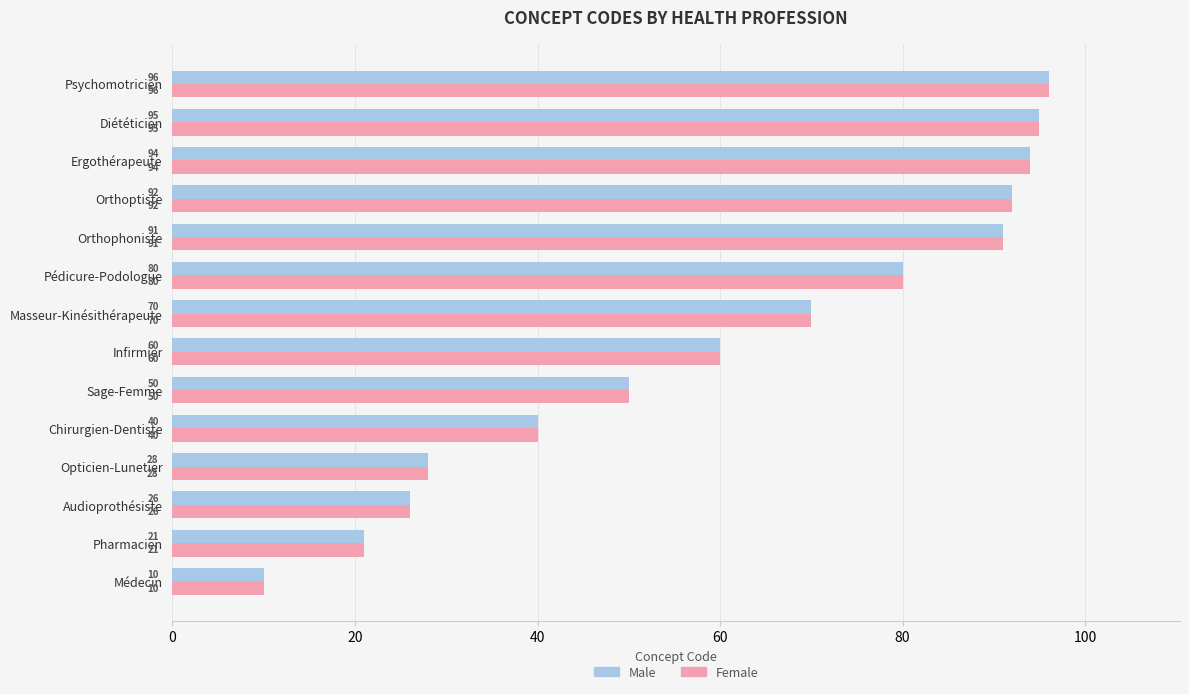

List the labels in order of Female value, largest first.

Psychomotricien, Diététicien, Ergothérapeute, Orthoptiste, Orthophoniste, Pédicure-Podologue, Masseur-Kinésithérapeute, Infirmier, Sage-Femme, Chirurgien-Dentiste, Opticien-Lunetier, Audioprothésiste, Pharmacien, Médecin